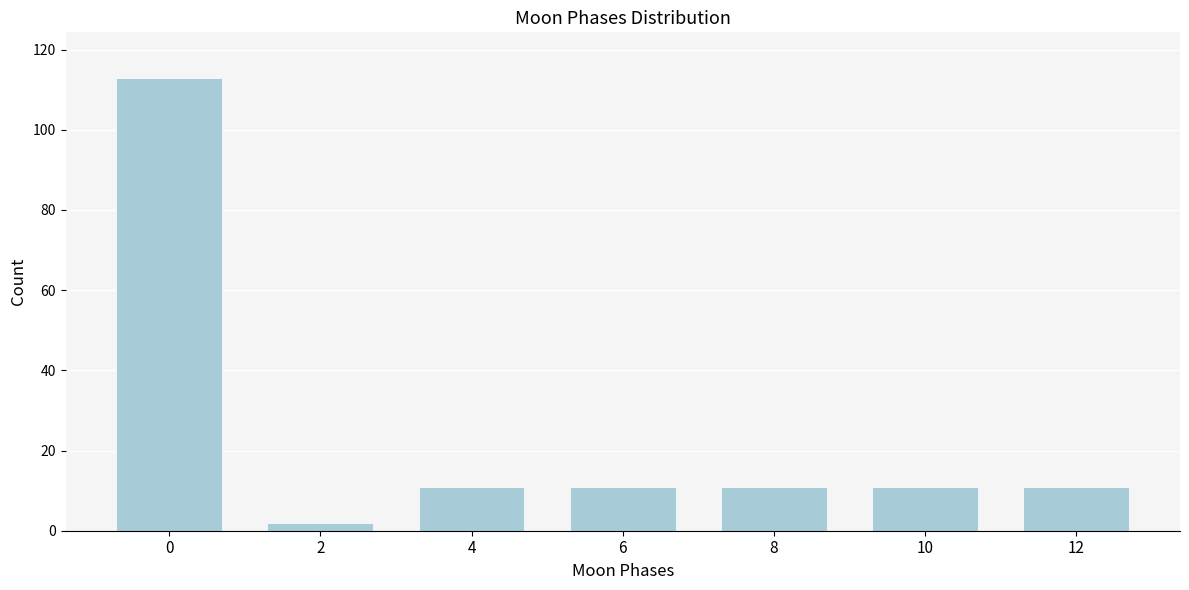

Reading left to right, list all the values displayed in this chart.

113	2	11	11	11	11	11